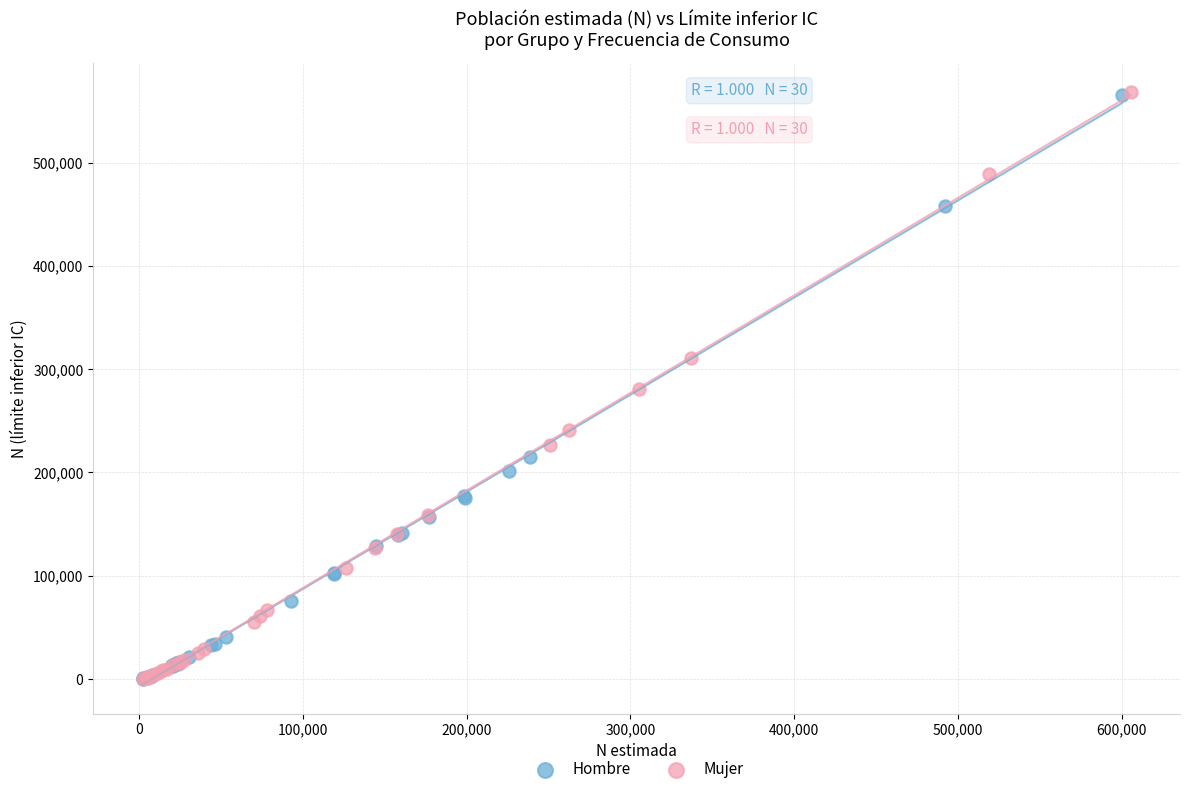

What are all the series names shown in the legend?

Hombre, Mujer